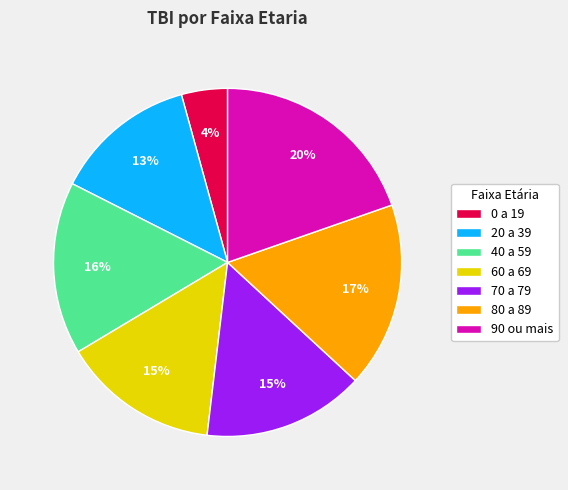

To the nearest percent, what is the difference between the 20 a 39 and 80 a 89 slice percentages?

4%